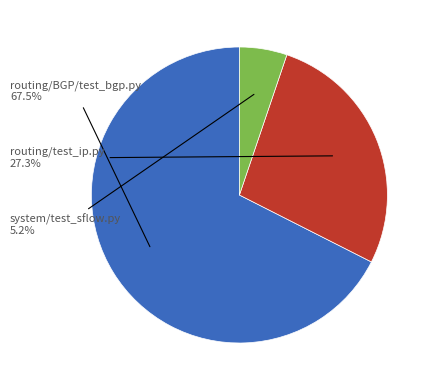

To the nearest percent, what is the average slice percentage?

33%